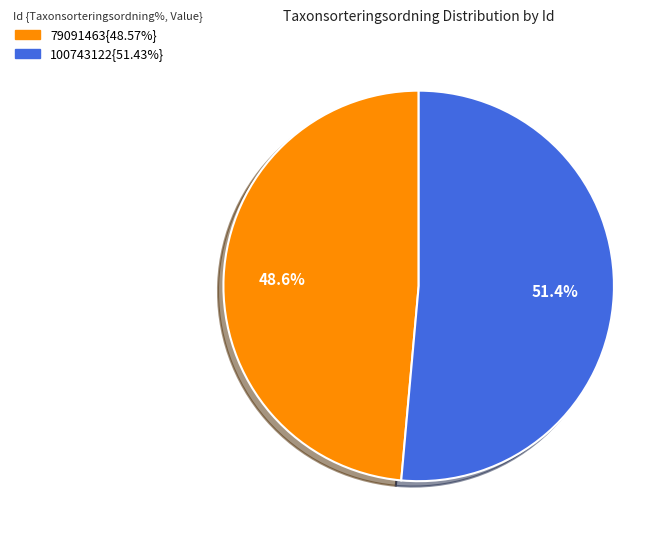

Is there any slice that represents more than half of the pie?

Yes